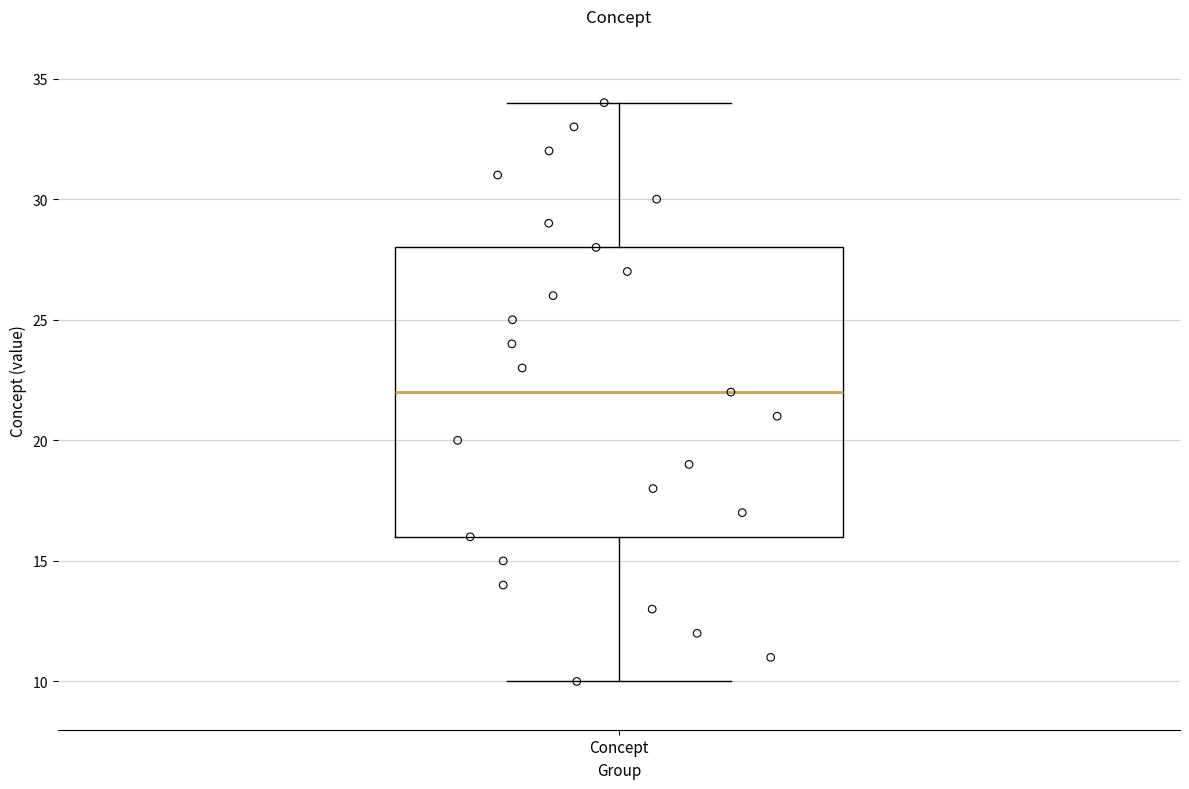

Transcribe this box plot: give where the median line is, the range the box spans, and where the two whiskers end, as read against the y-axis. The values are not printed on the chart, so give them approximately, as read against the axis.

median 22, box 16 to 28, whiskers 10 to 34